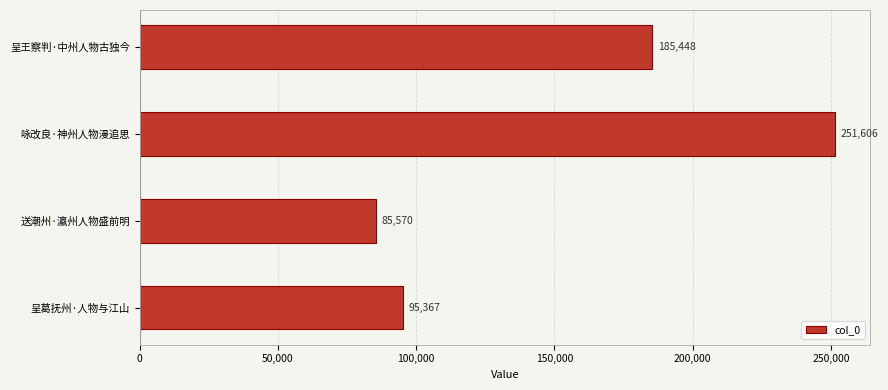

How many data points are less than 185448?

2